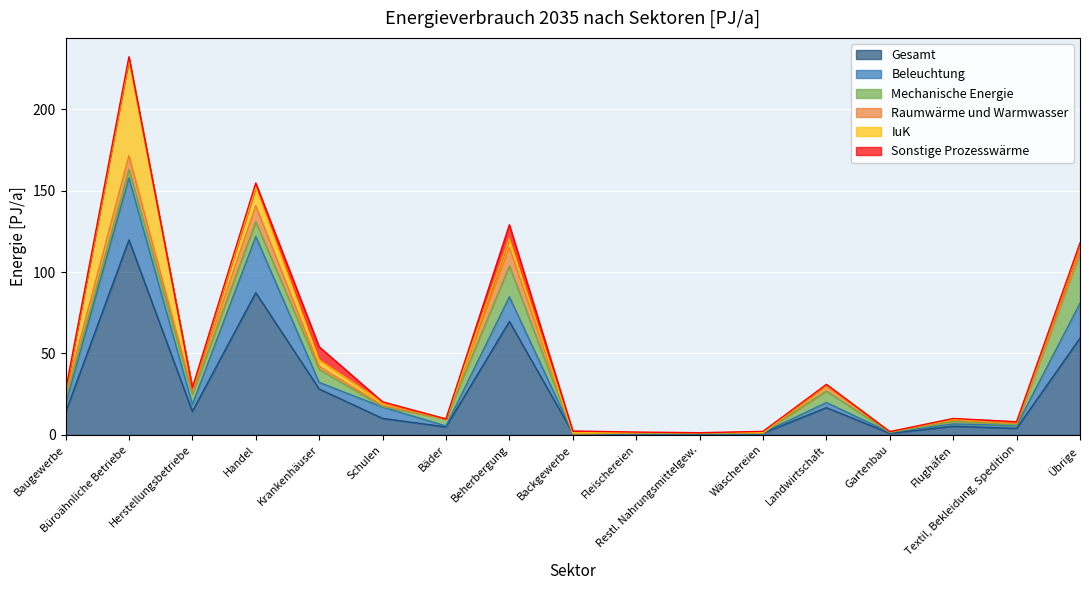

Which series changed the most between Landwirtschaft and Textil, Bekleidung, Spedition?

Gesamt